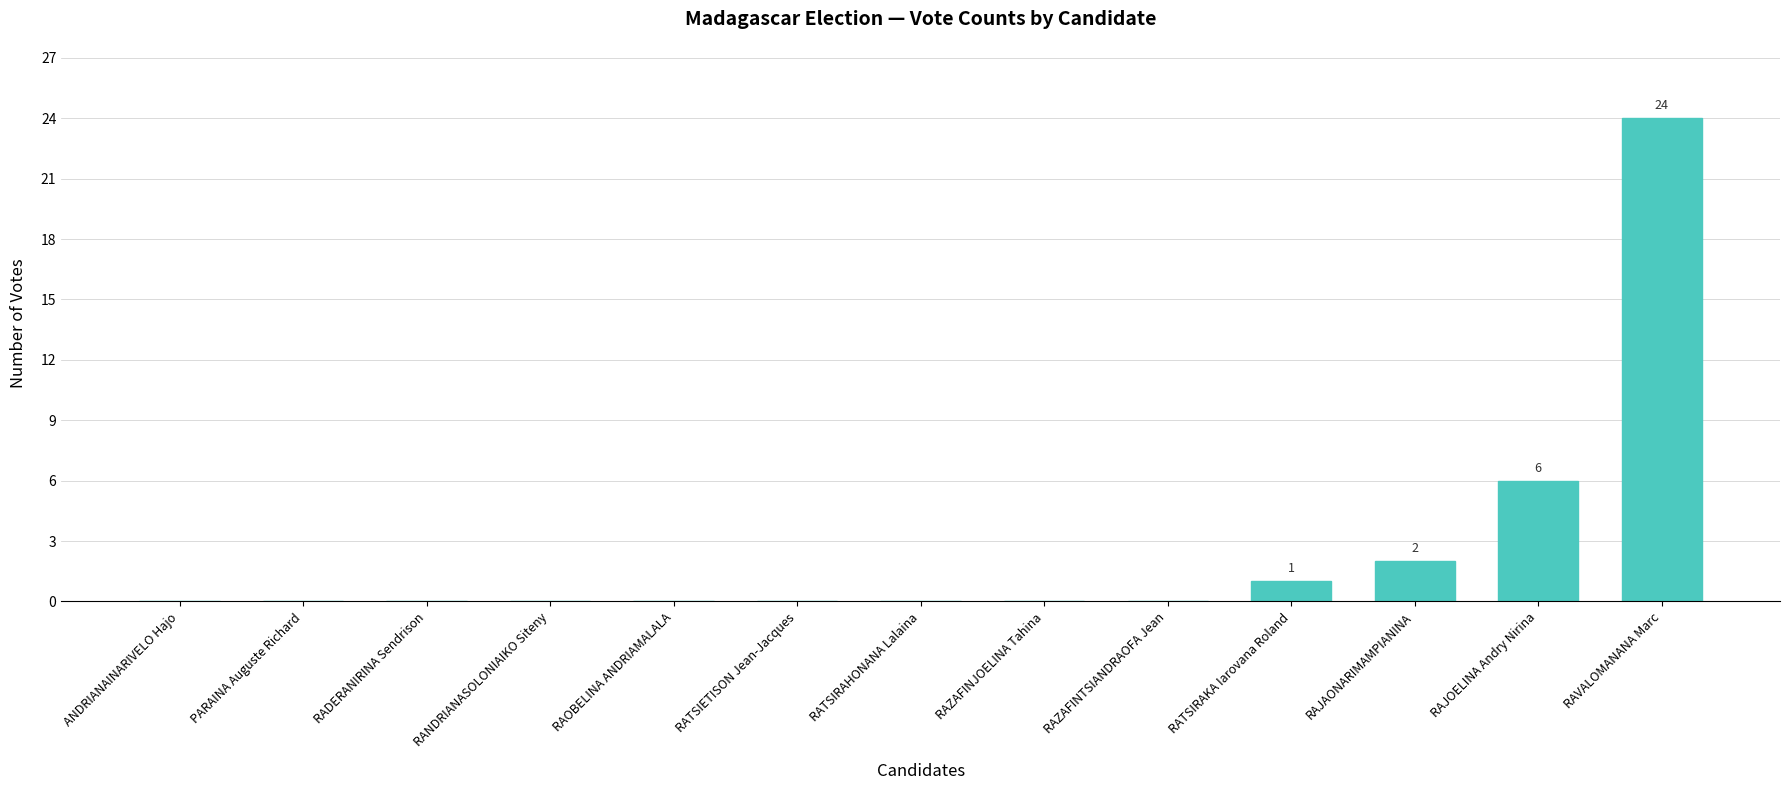

What is the average value?

3